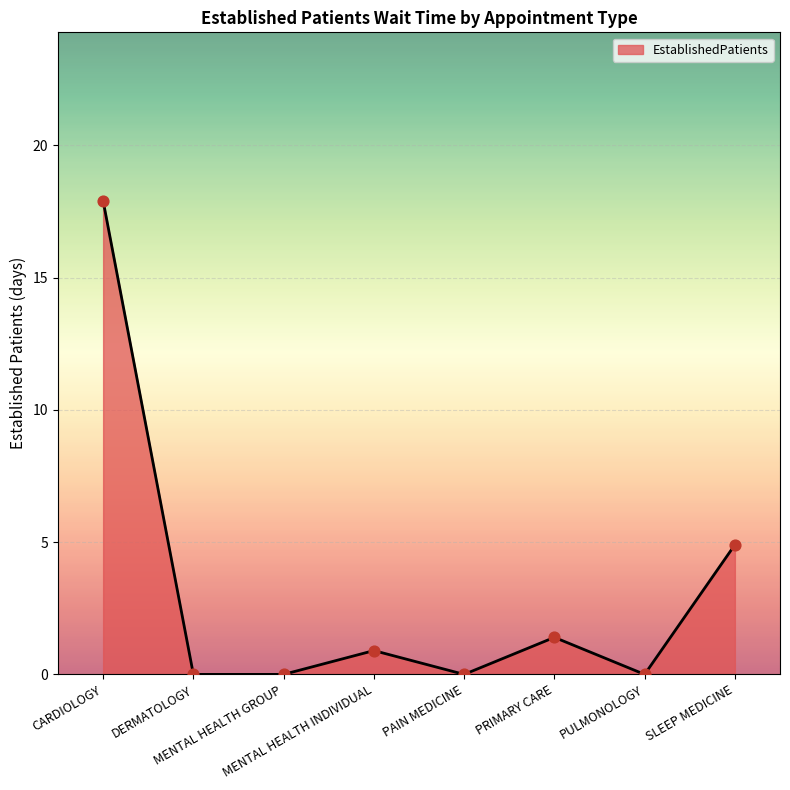

What is the average value?

3.1